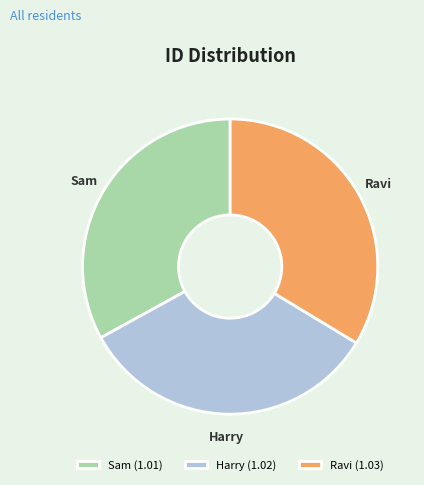

Between Sam and Ravi, which is larger?

Ravi